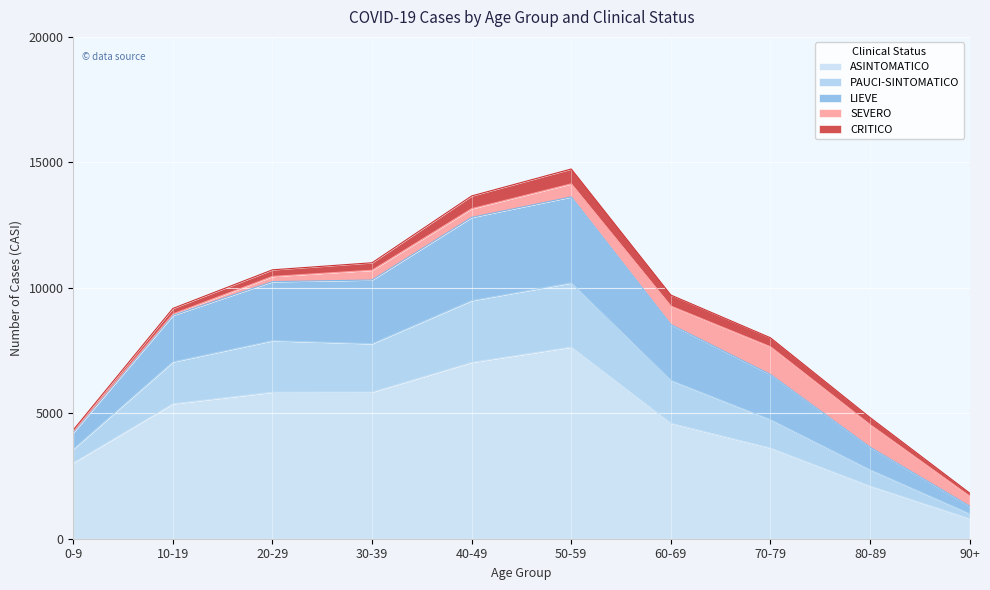

Is the value of LIEVE at 90+ greater than the value of PAUCI-SINTOMATICO at 80-89?

No